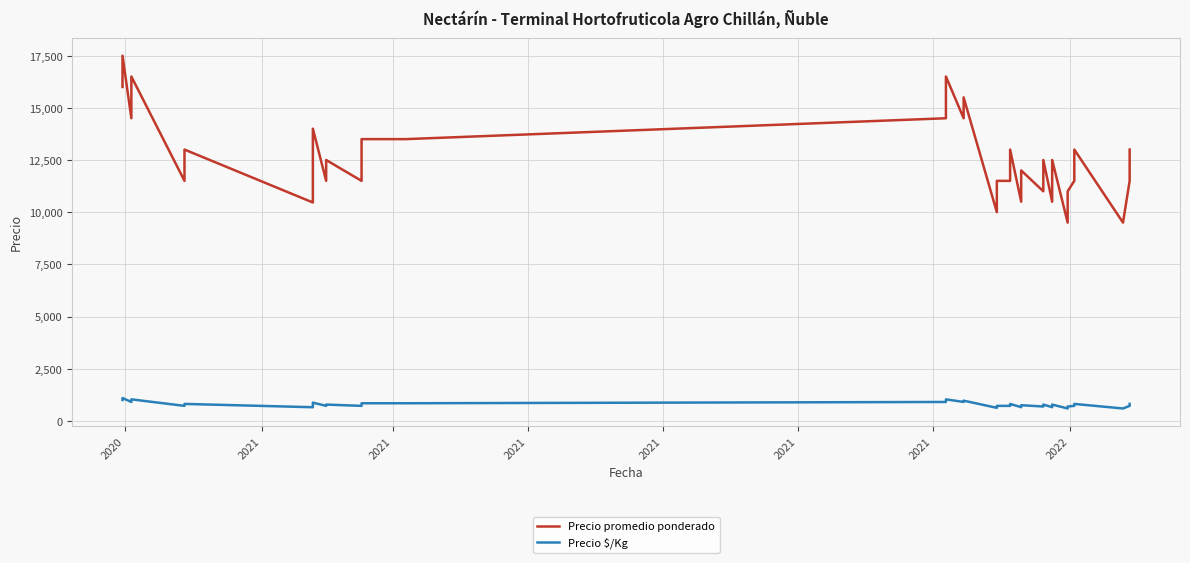

How many data points in Precio promedio ponderado are less than 12469?

20